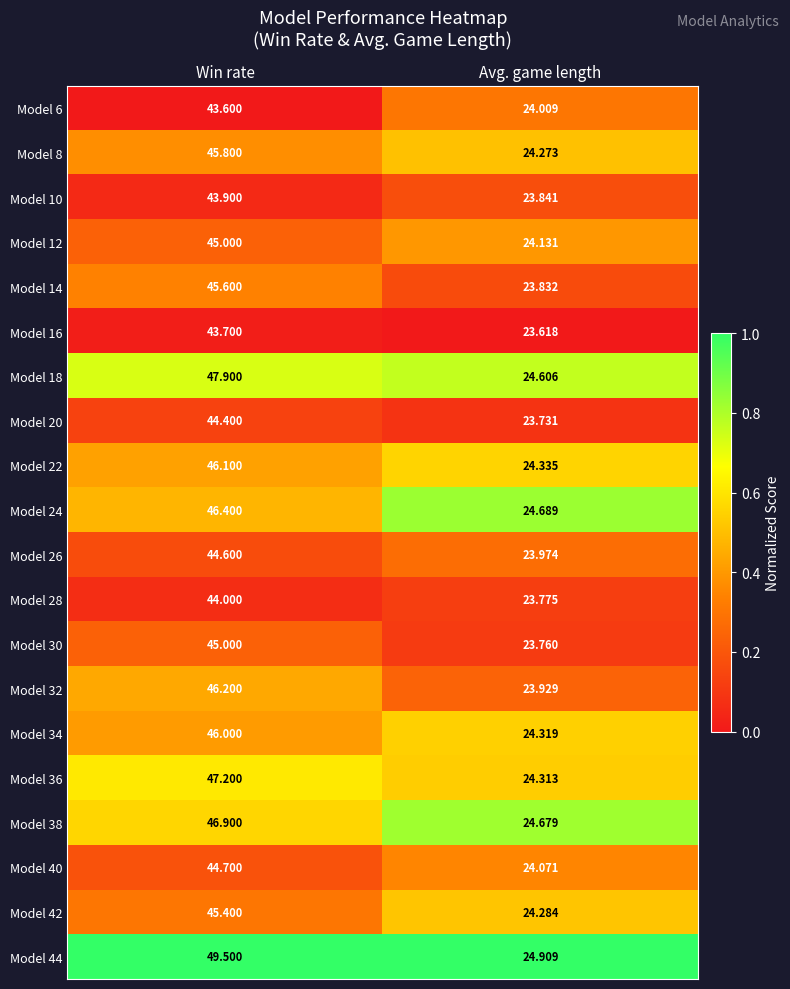

List the labels in order of Model 36 value, smallest first.

Avg. game length, Win rate